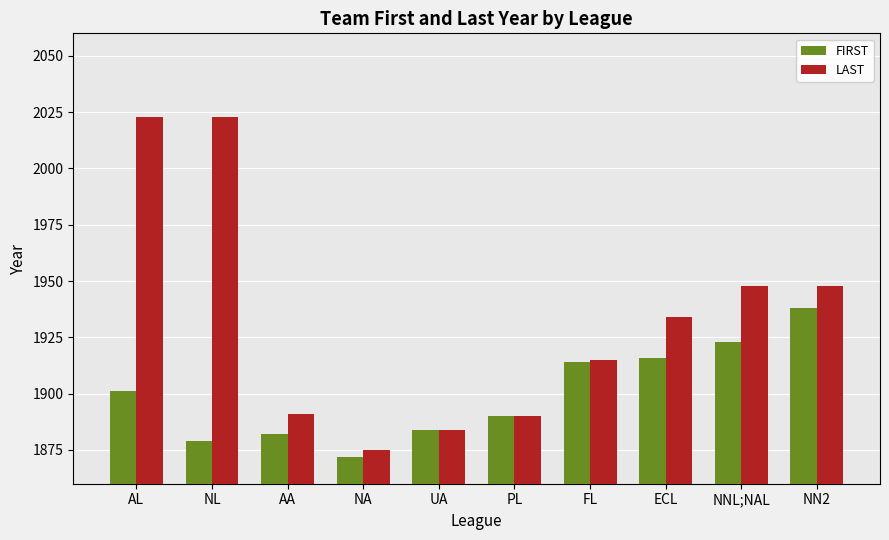

Is it true that FIRST equals 3180 at FL?

False